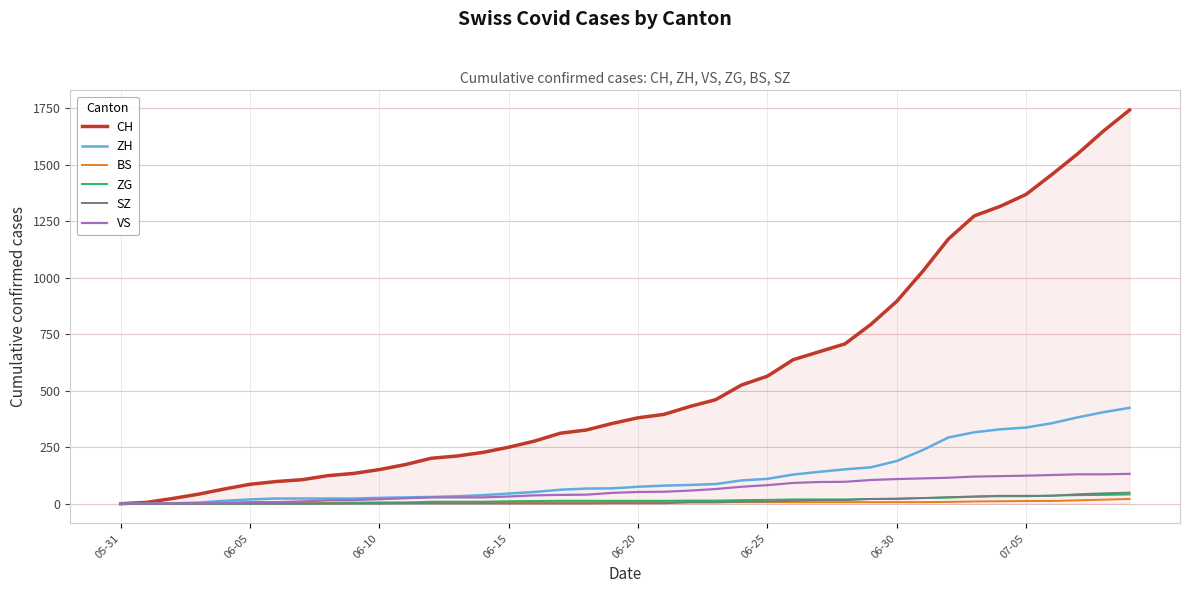

Which series has the largest range (max minus min)?

CH